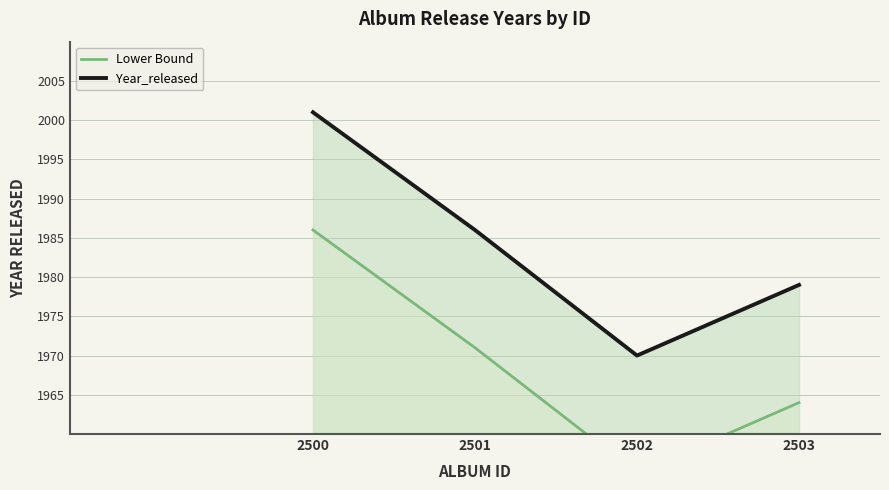

What is the difference between the Year_released values at 2501 and 2500?

15